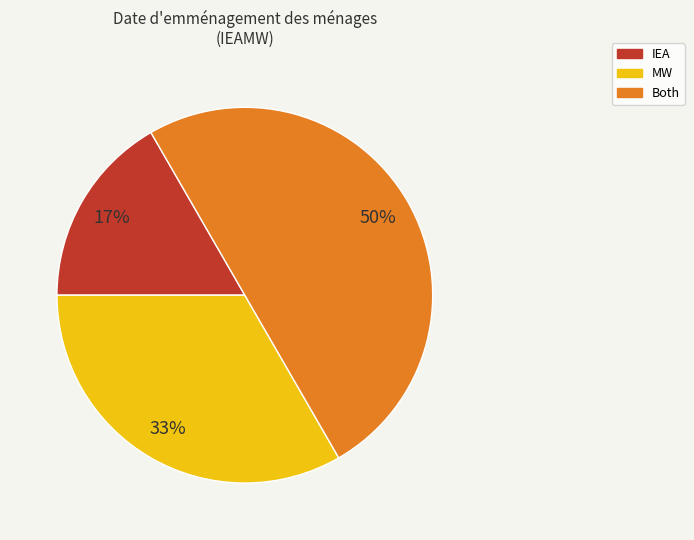

Does MW account for over 50% of the chart?

No